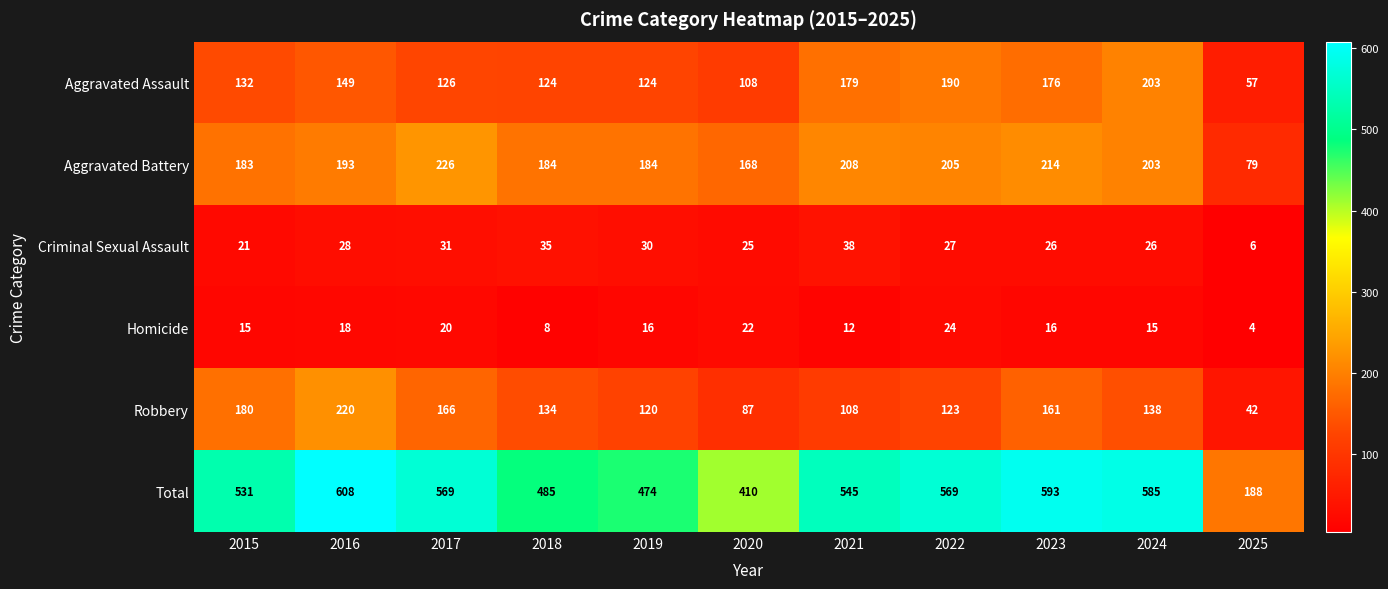

At how many categories does at least one series exceed 109?

11